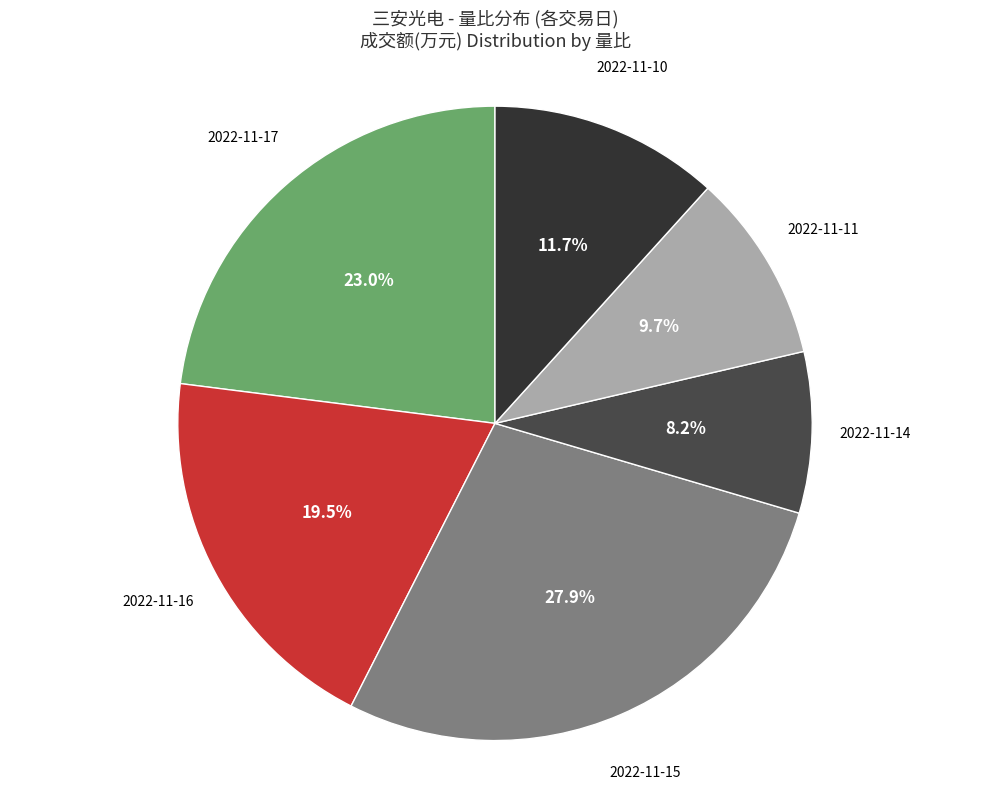

Count the number of slices in the pie.

6